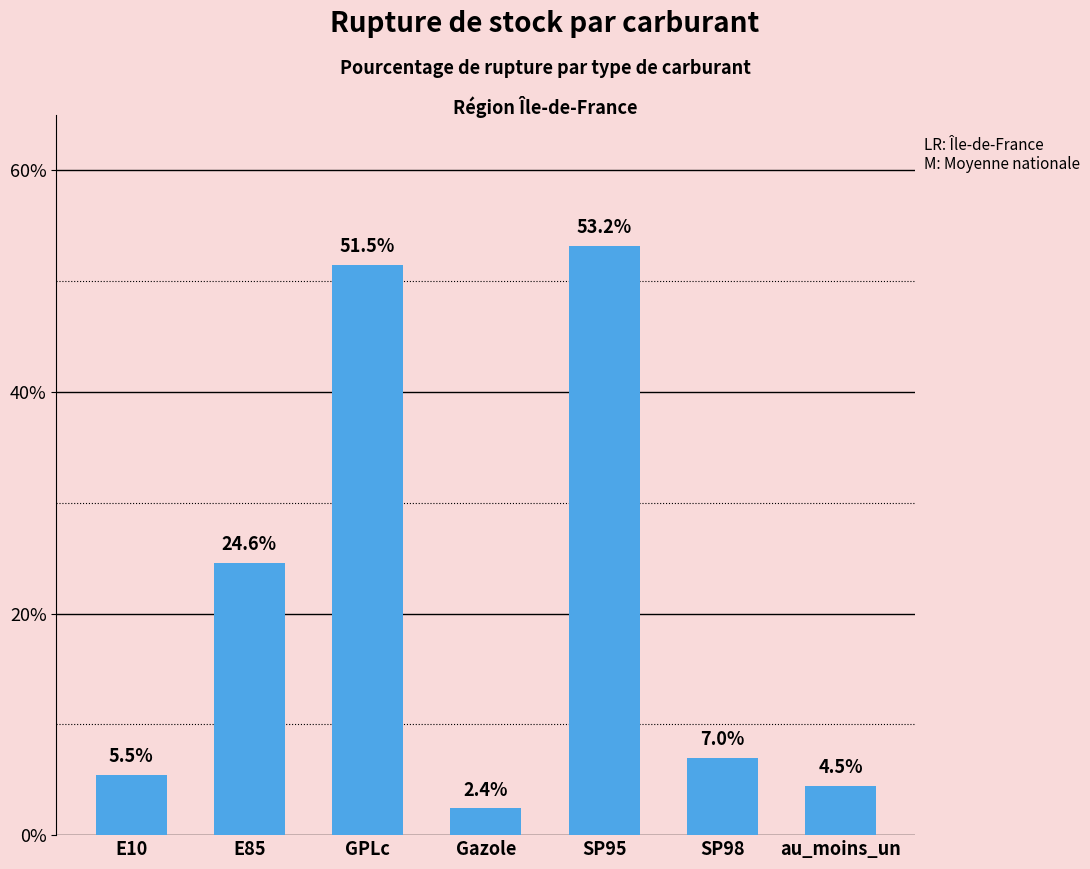

What is the sum of all values?

148.5